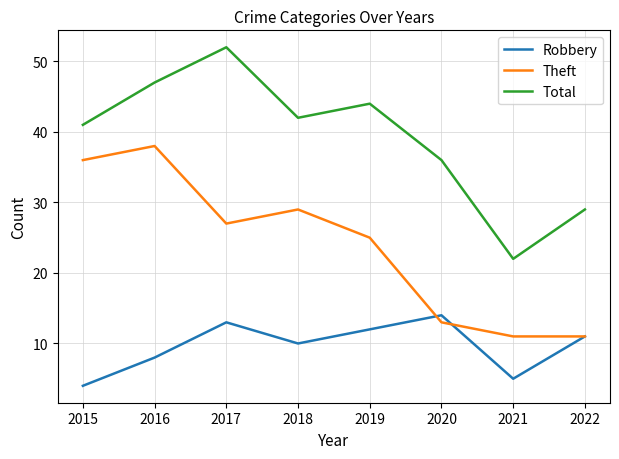

Reading left to right, extract all data points from this chart.

Robbery: 2015=4	2016=8	2017=13	2018=10	2019=12	2020=14	2021=5	2022=11
Theft: 2015=36	2016=38	2017=27	2018=29	2019=25	2020=13	2021=11	2022=11
Total: 2015=41	2016=47	2017=52	2018=42	2019=44	2020=36	2021=22	2022=29